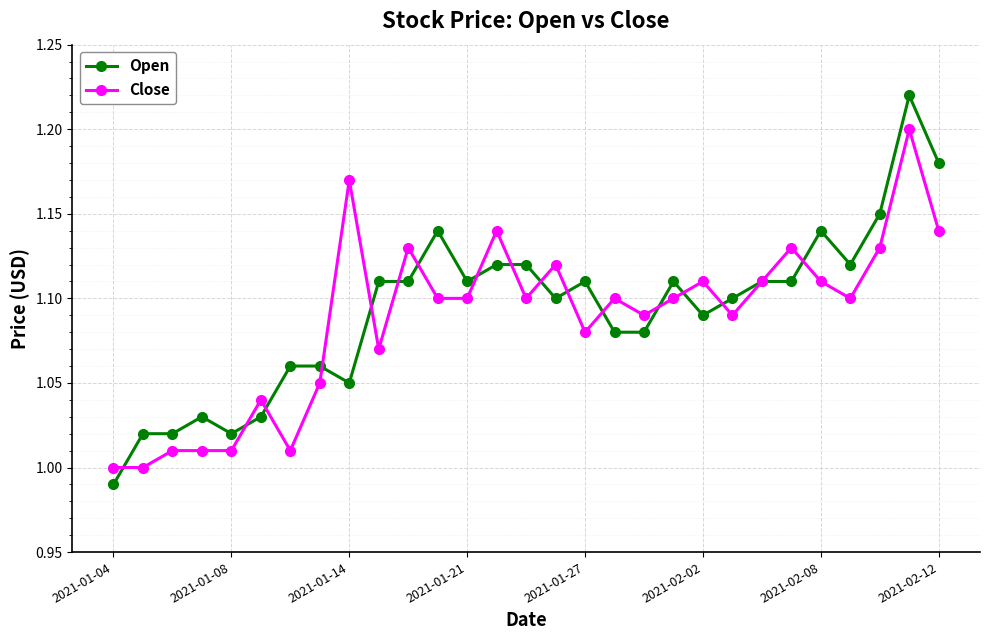

Which series has the largest range (max minus min)?

Open